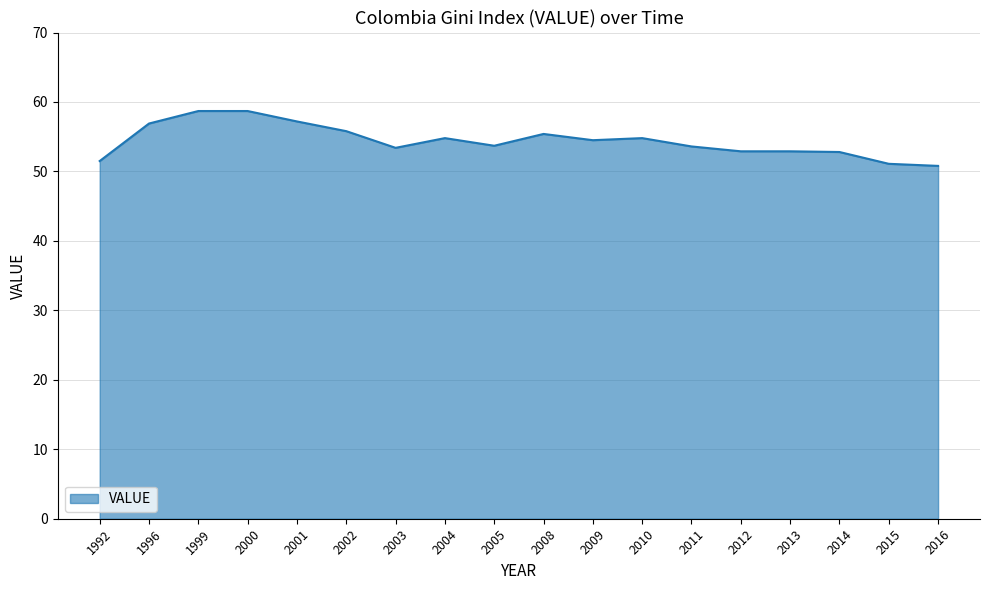

Where does the data first go above 54?

1996